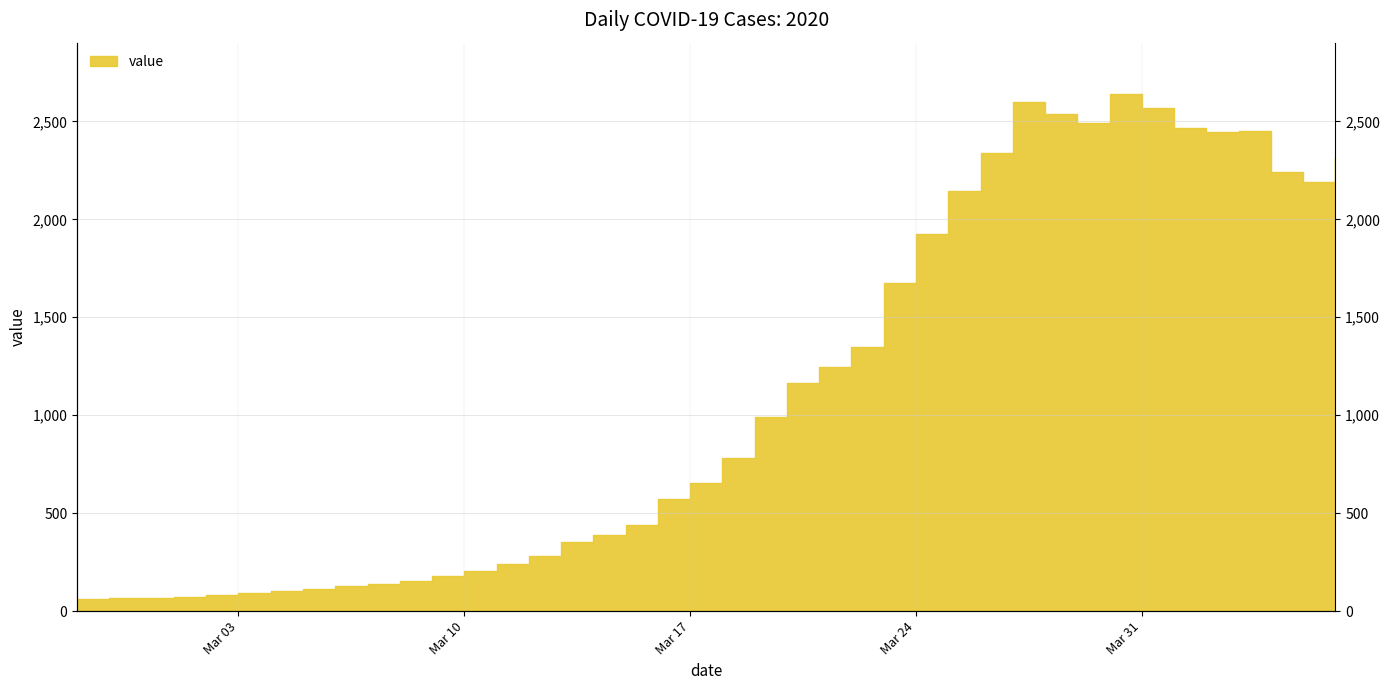

Which category has the lowest value across all series?

2020-02-27